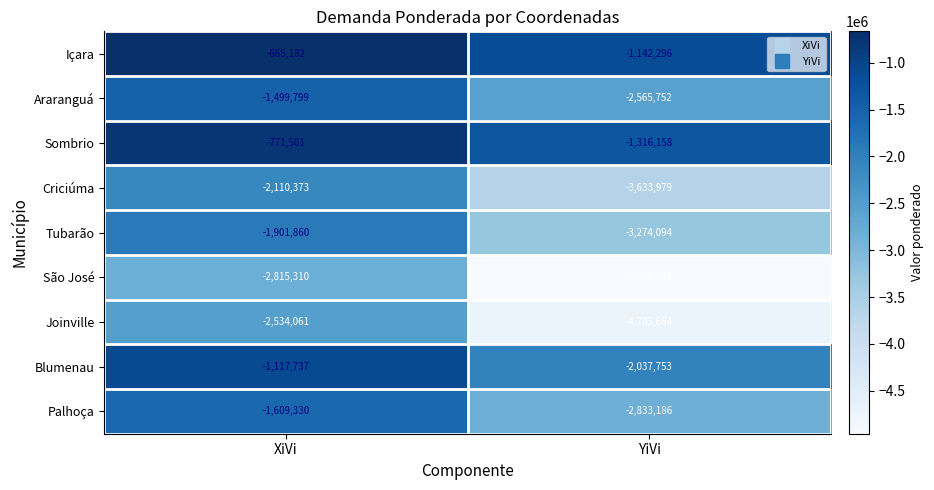

At XiVi, list the series in order from largest to smallest.

Içara, Sombrio, Blumenau, Araranguá, Palhoça, Tubarão, Criciúma, Joinville, São José